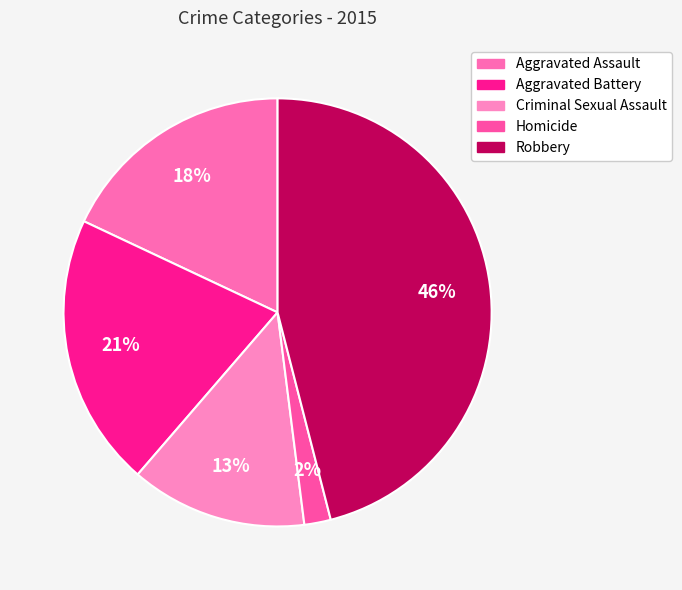

To the nearest percent, what is the combined percentage of Criminal Sexual Assault and Homicide?

15%